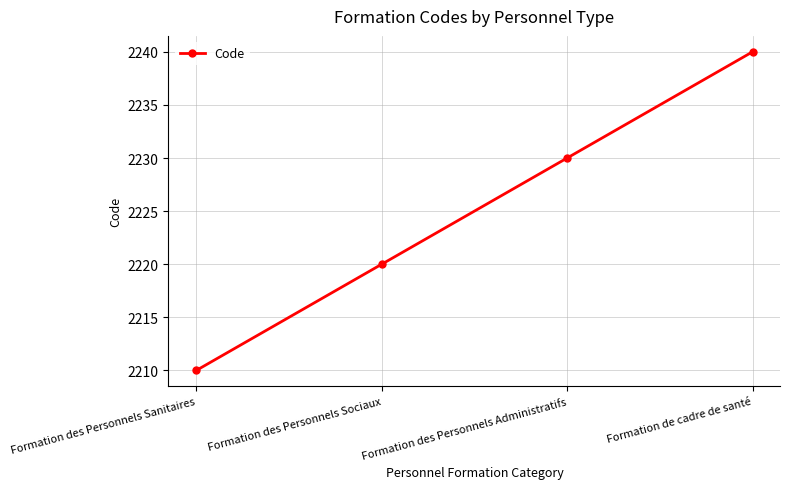

What is the change in value from Formation des Personnels Sociaux to Formation de cadre de santé?

+20